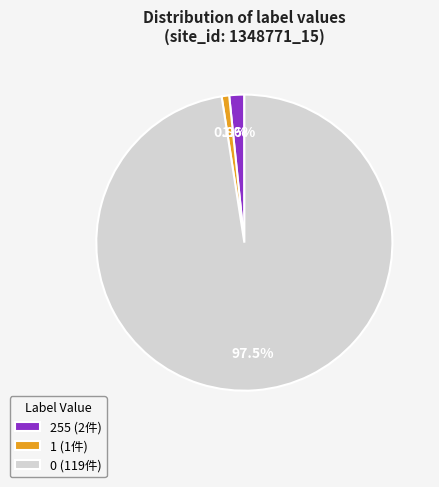

Is 0 (119件) the majority of the pie?

Yes